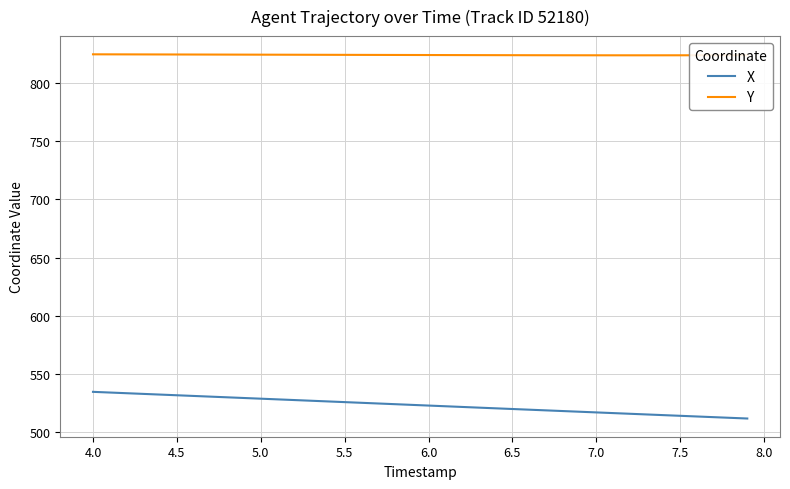

What is the maximum value shown in the chart?

824.5